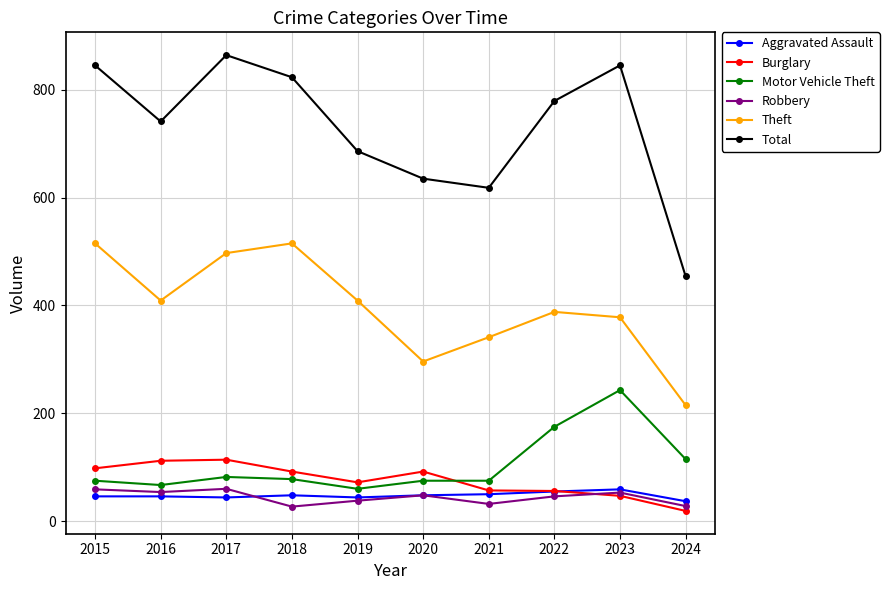

What value does the Motor Vehicle Theft series have at 2023?

243